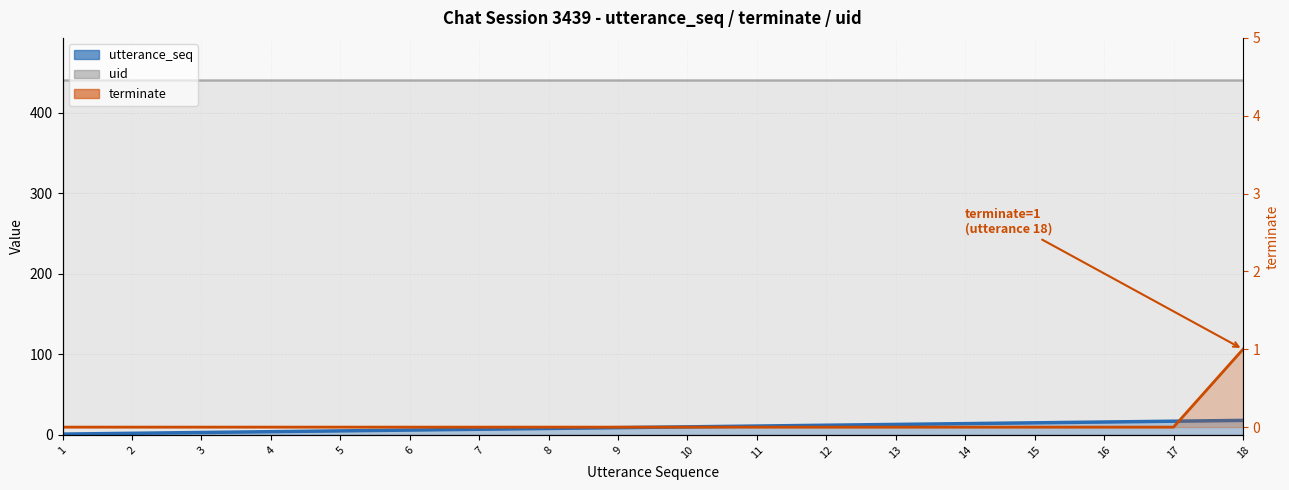

Count the terminate values in the range 0 to 1.

18